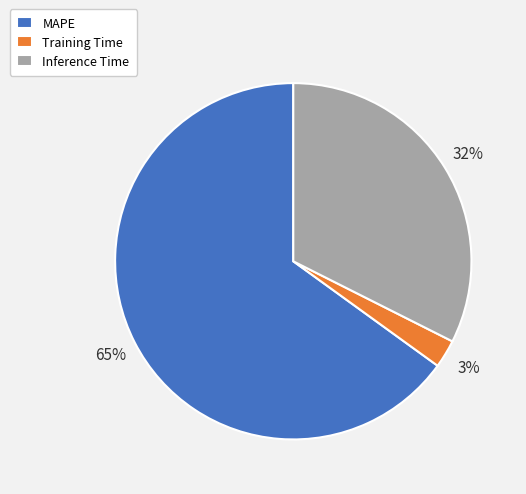

Which has a higher value, Inference Time or Training Time?

Inference Time